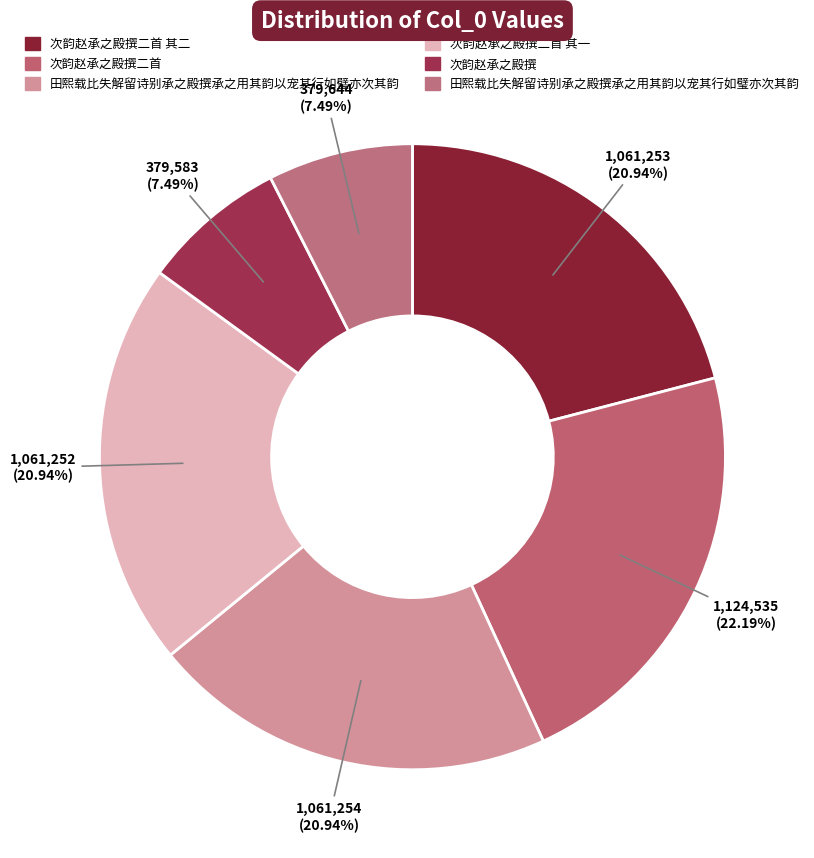

How many segments does this pie chart have?

6